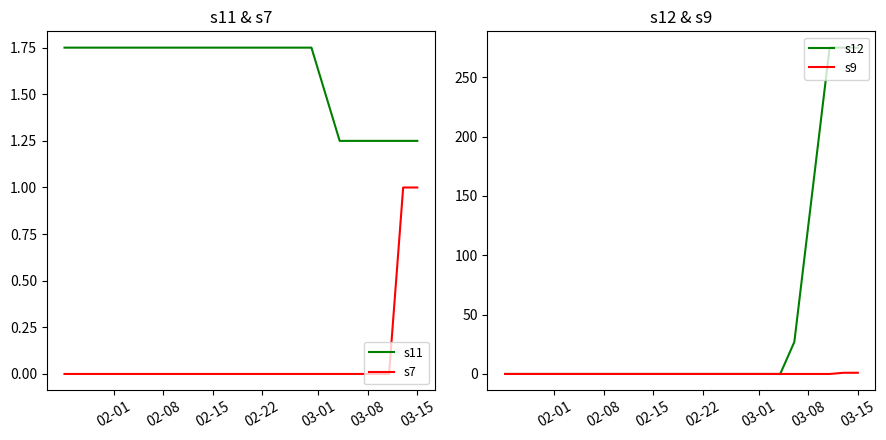

True or false: s7 and s11 cross at least once.

False